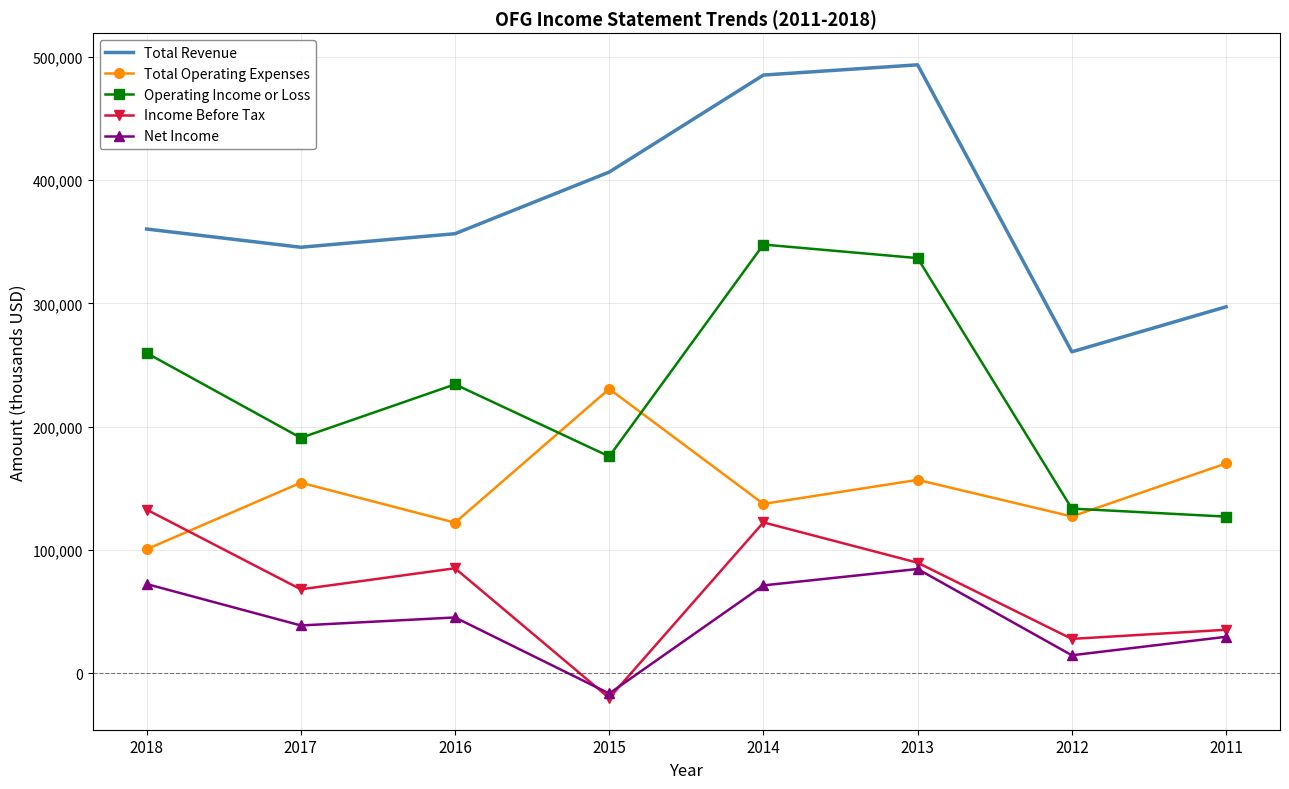

What is the spread (max minus min) of values at 2012?

246200